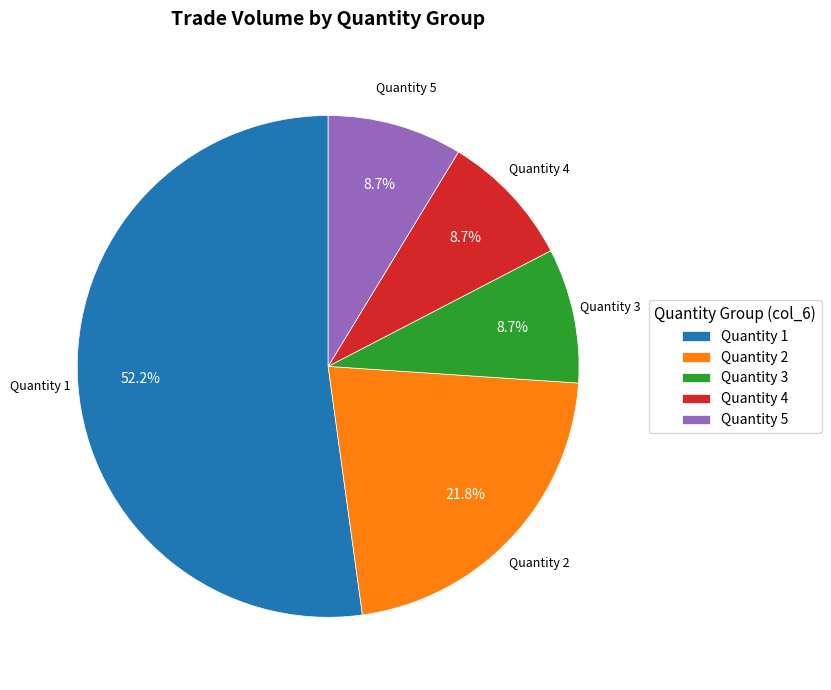

Which has a higher value, Quantity 4 or Quantity 1?

Quantity 1